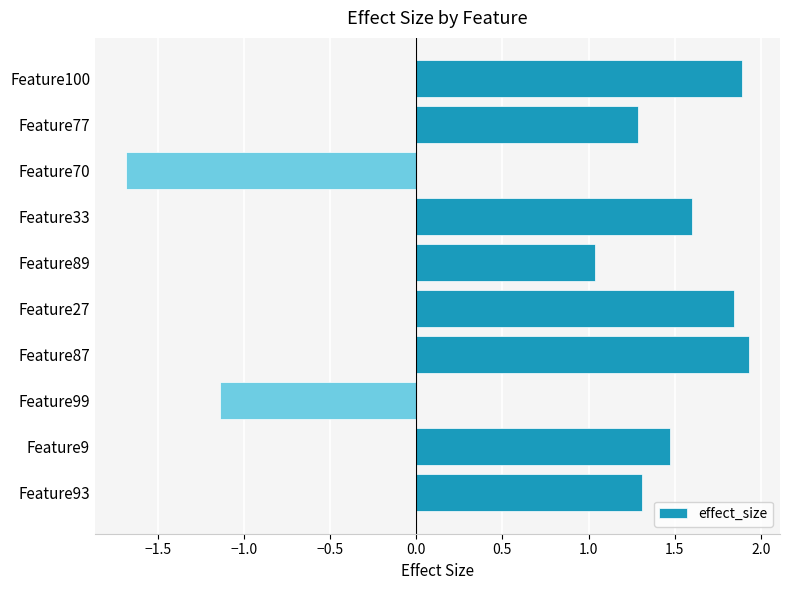

How many positive values are there?

8